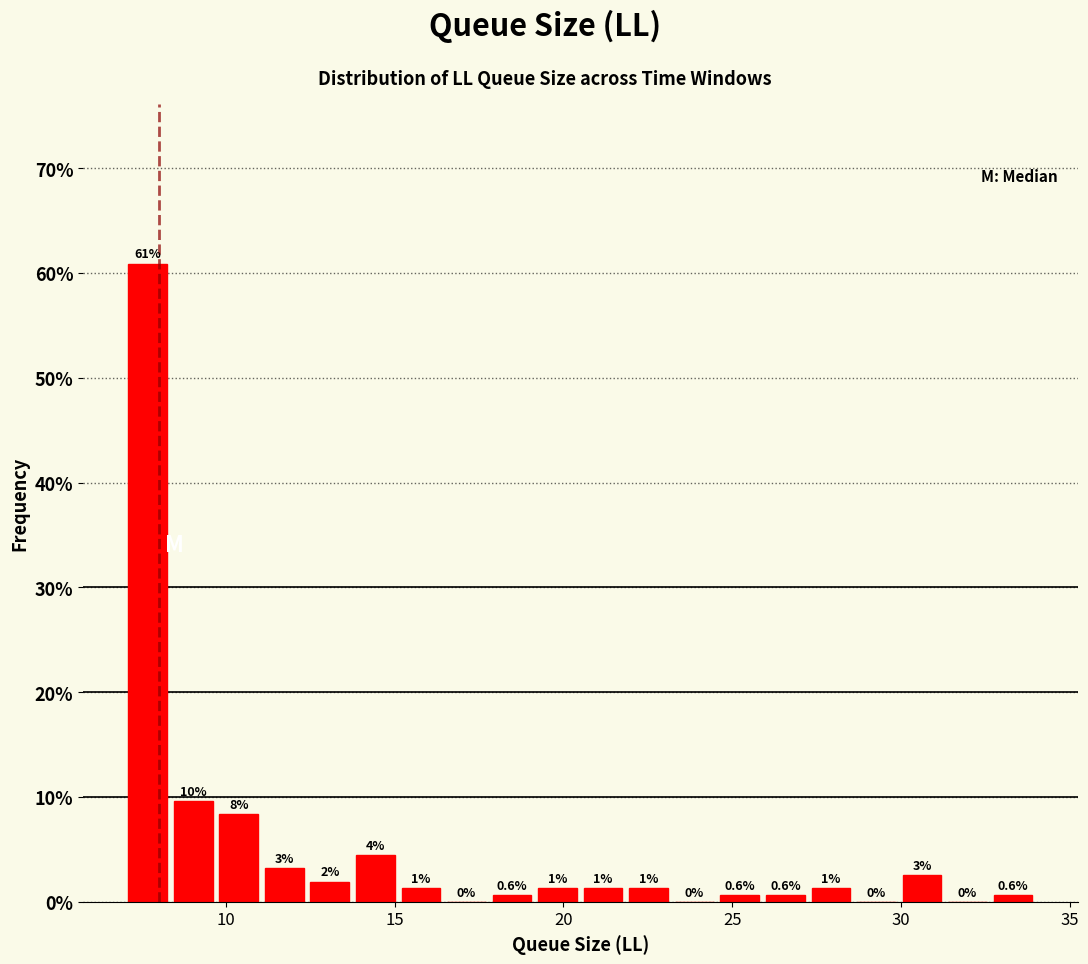

Read against the x-axis, roughly where is the centre of the tallest bar?

7.5